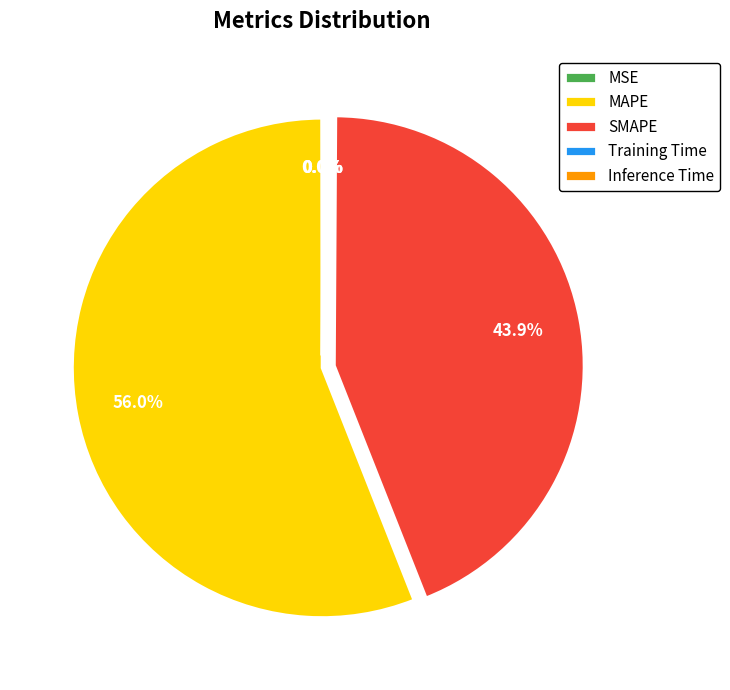

What is the largest slice in the pie chart?

MAPE